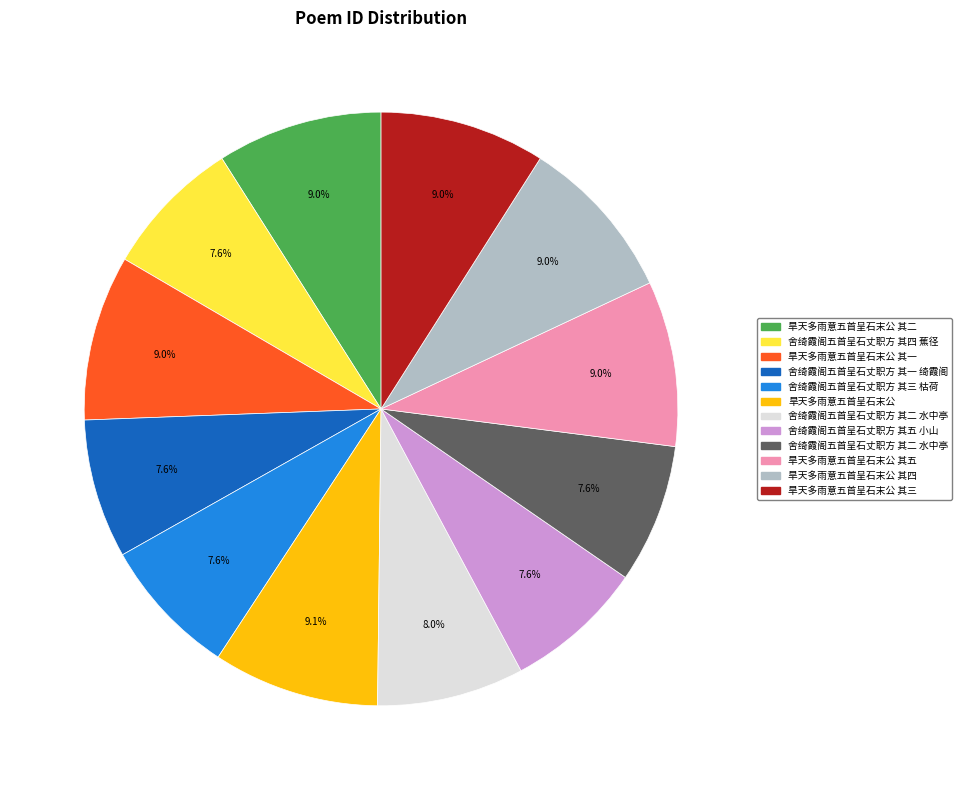

Does any single category account for the majority?

No